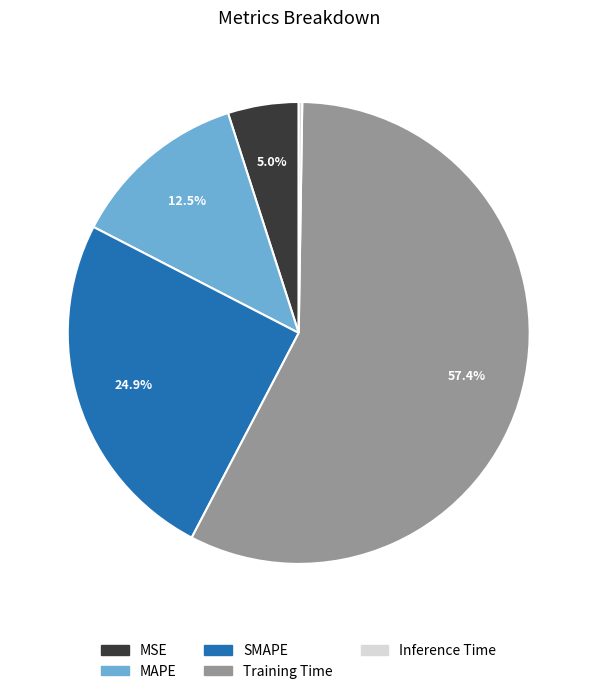

Does Training Time represent more than half of the total?

Yes